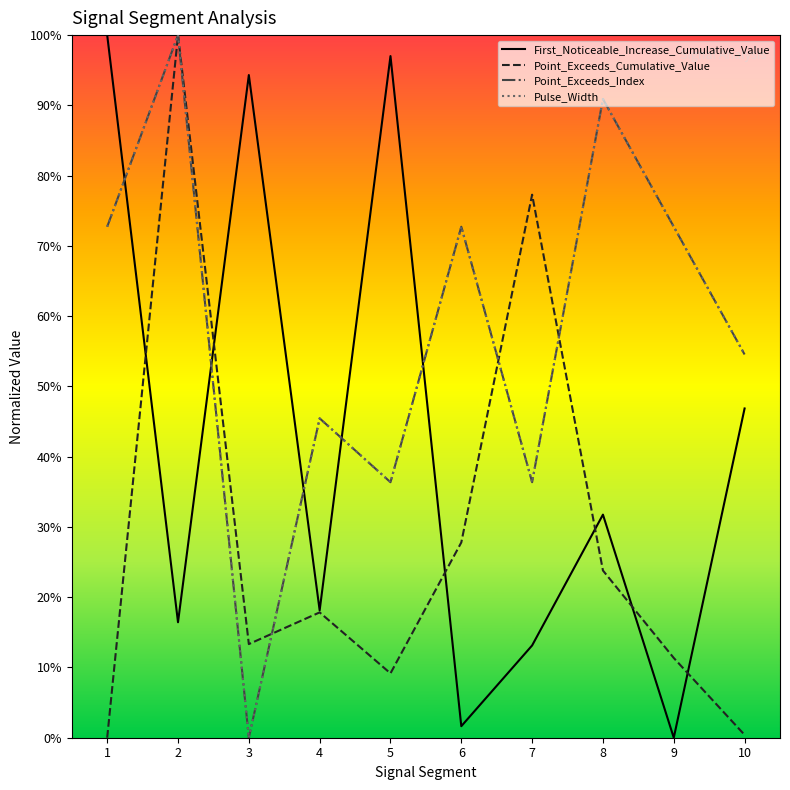

Does the chart have visible grid lines?

No